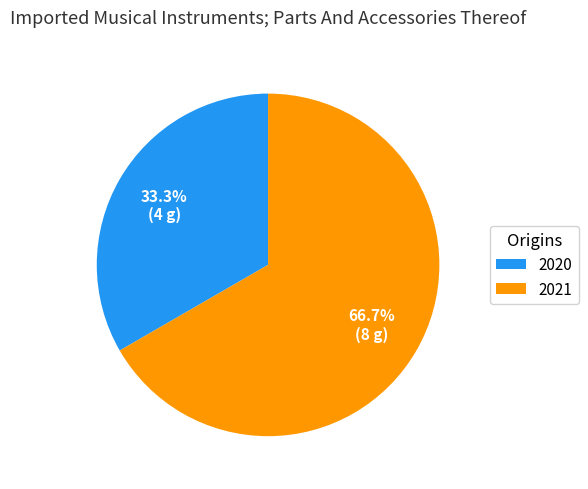

What is the largest slice in the pie chart?

2021